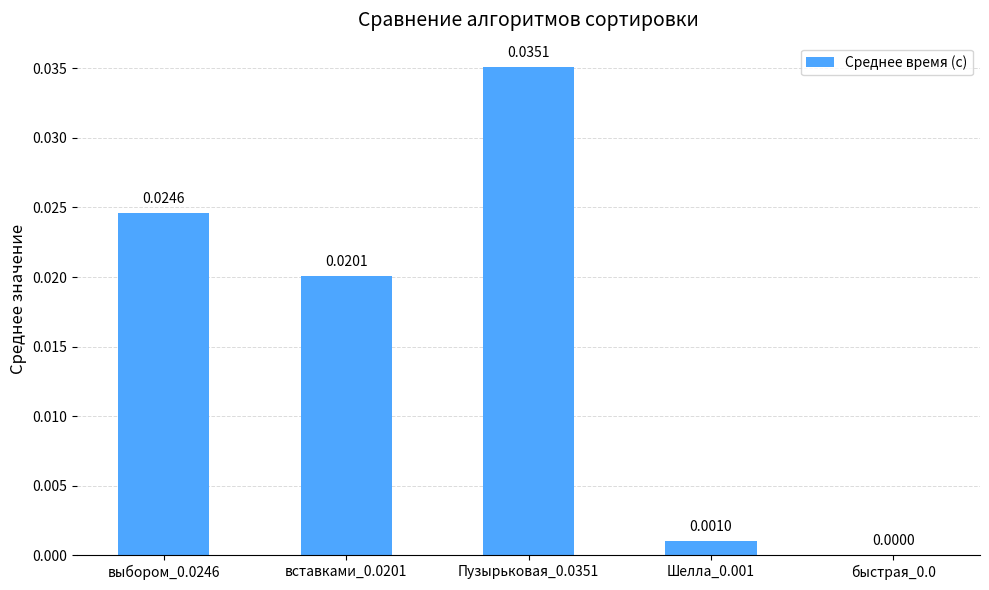

Which has a higher value, выбором_0.0246 or Пузырьковая_0.0351?

Пузырьковая_0.0351